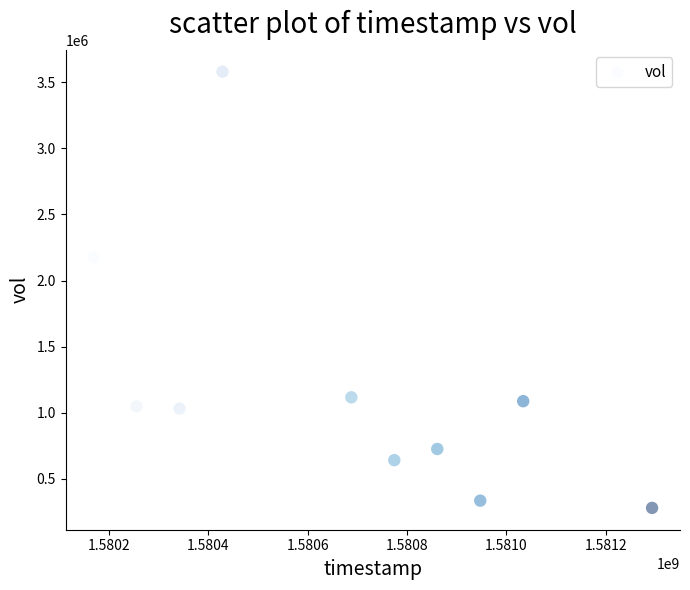

What Y value in the scatter plot is closest to 1930400?

2173900